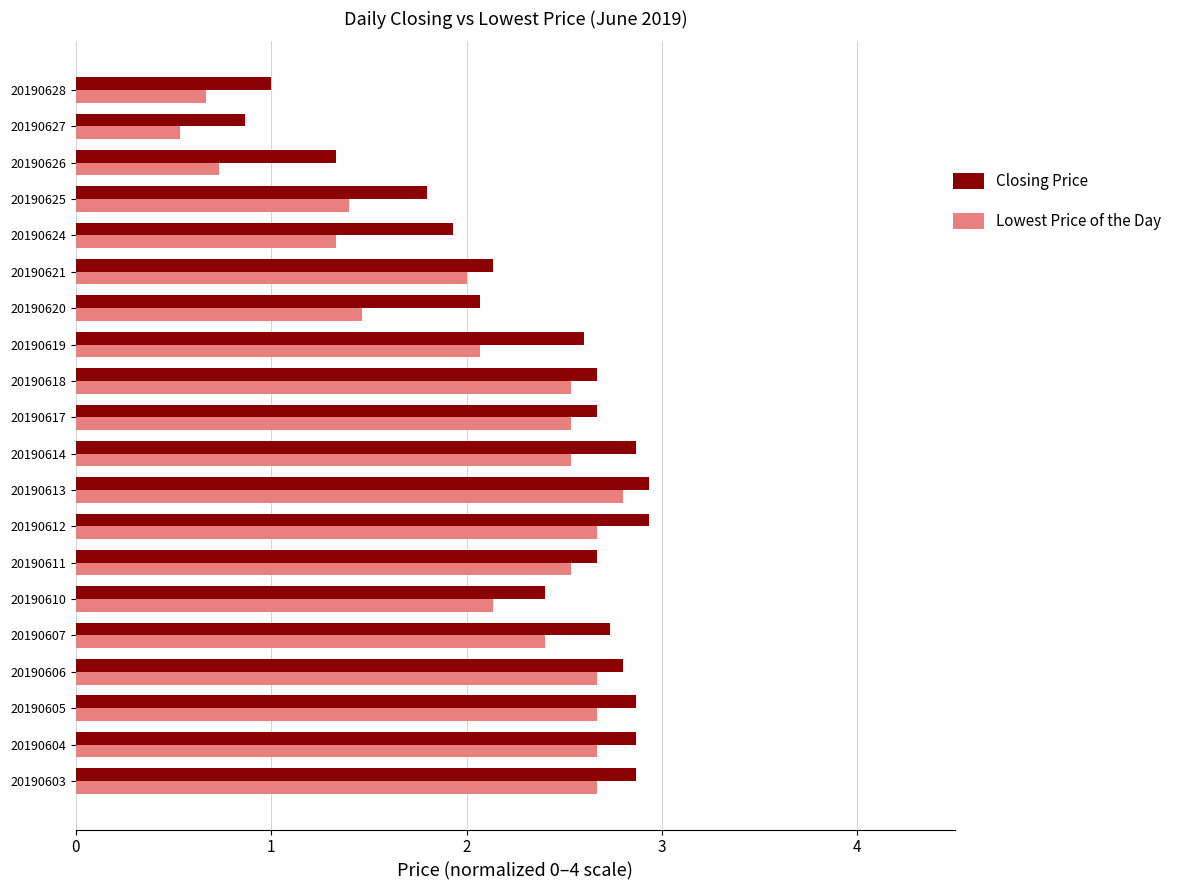

Which series has the widest spread of values?

Lowest Price of the Day